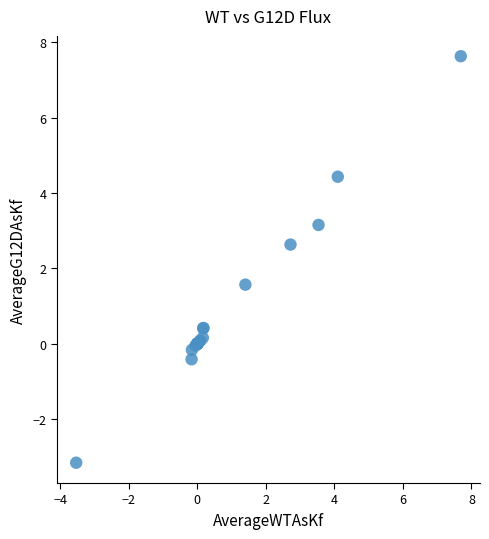

What Y value in the scatter plot is closest to 2?

1.6